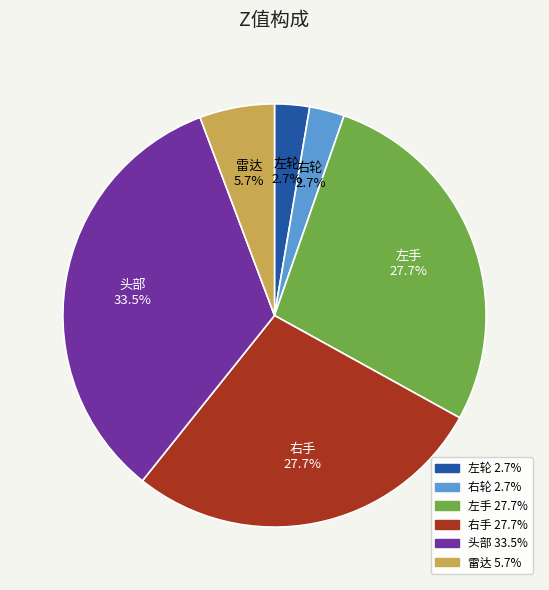

To the nearest percent, what is the difference between the 头部 and 左手 slice percentages?

6%